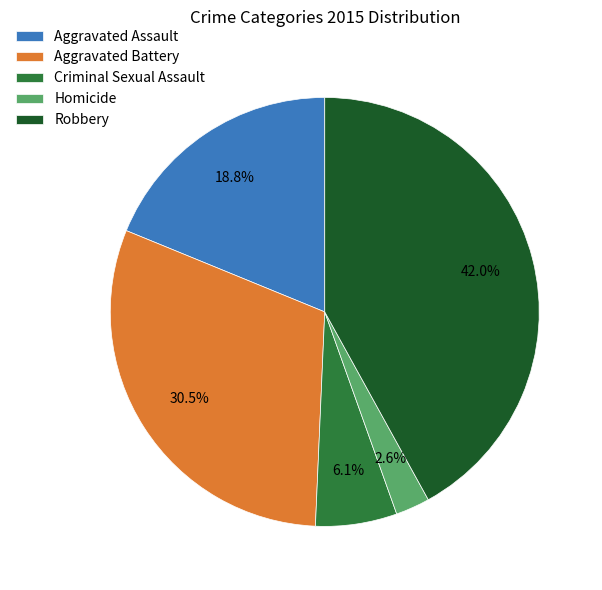

What percentage is the Homicide slice, to the nearest percent?

3%